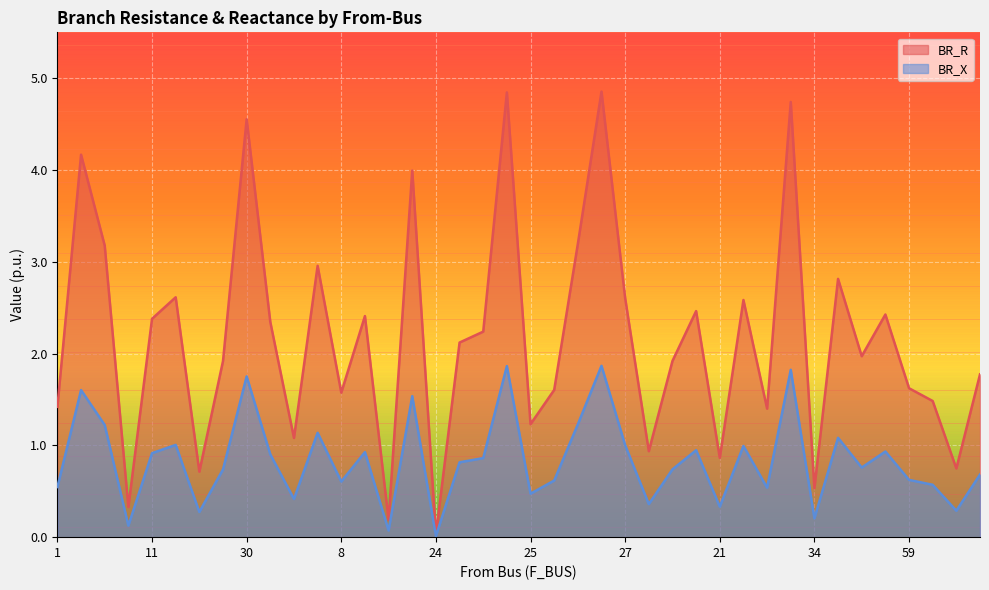

What is the difference between the BR_R values at 8 and 34?

1.0